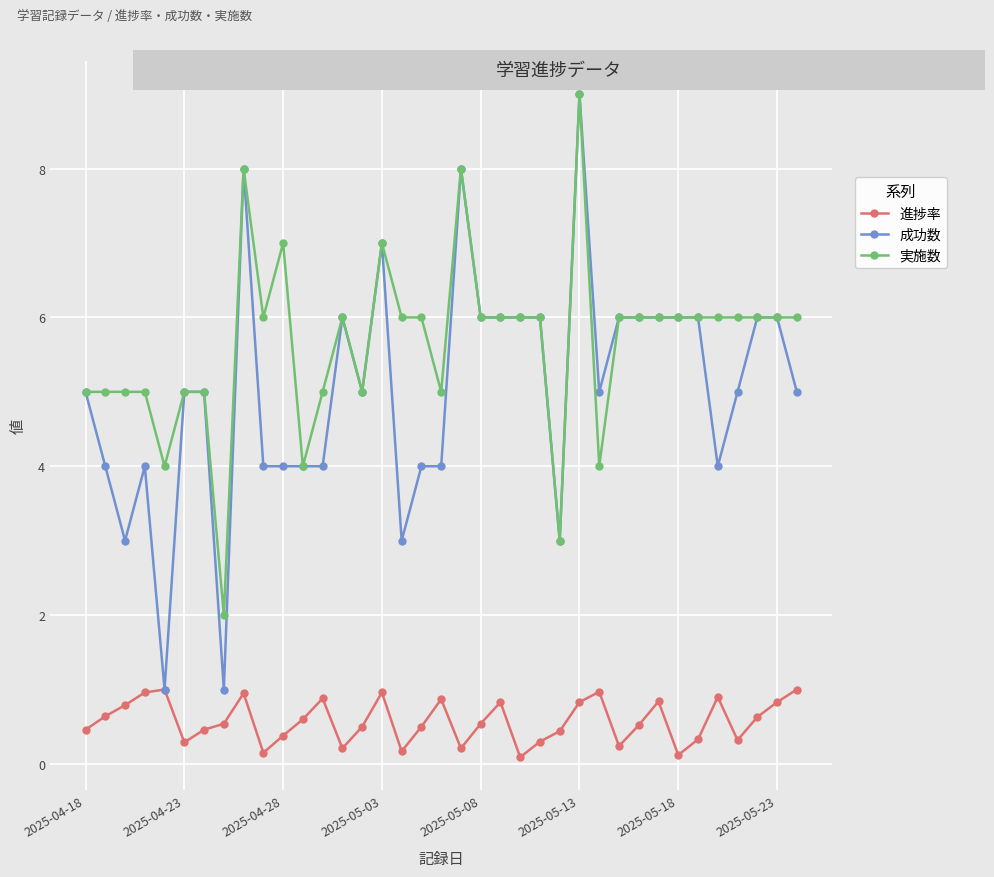

Which series has the widest spread of values?

成功数